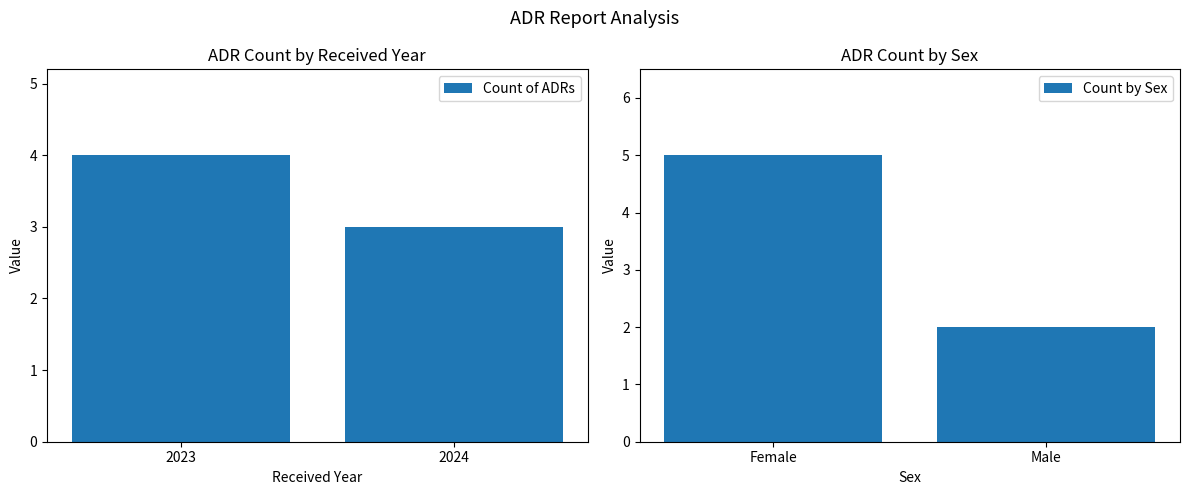

At which label is Count of ADRs closest to 3?

2024